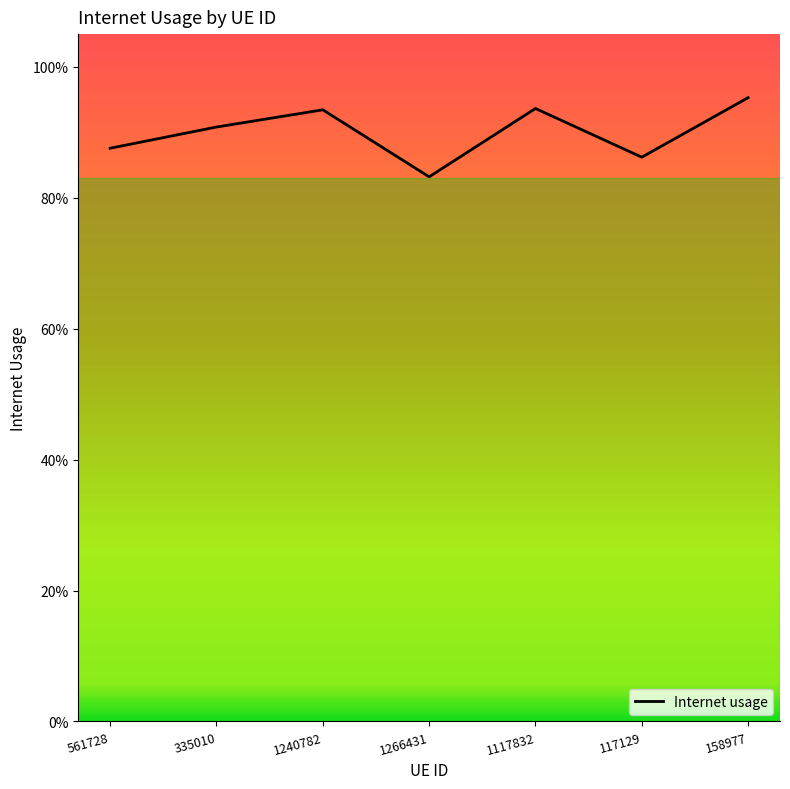

What is the difference between the values at 561728 and 1117832?

0.1